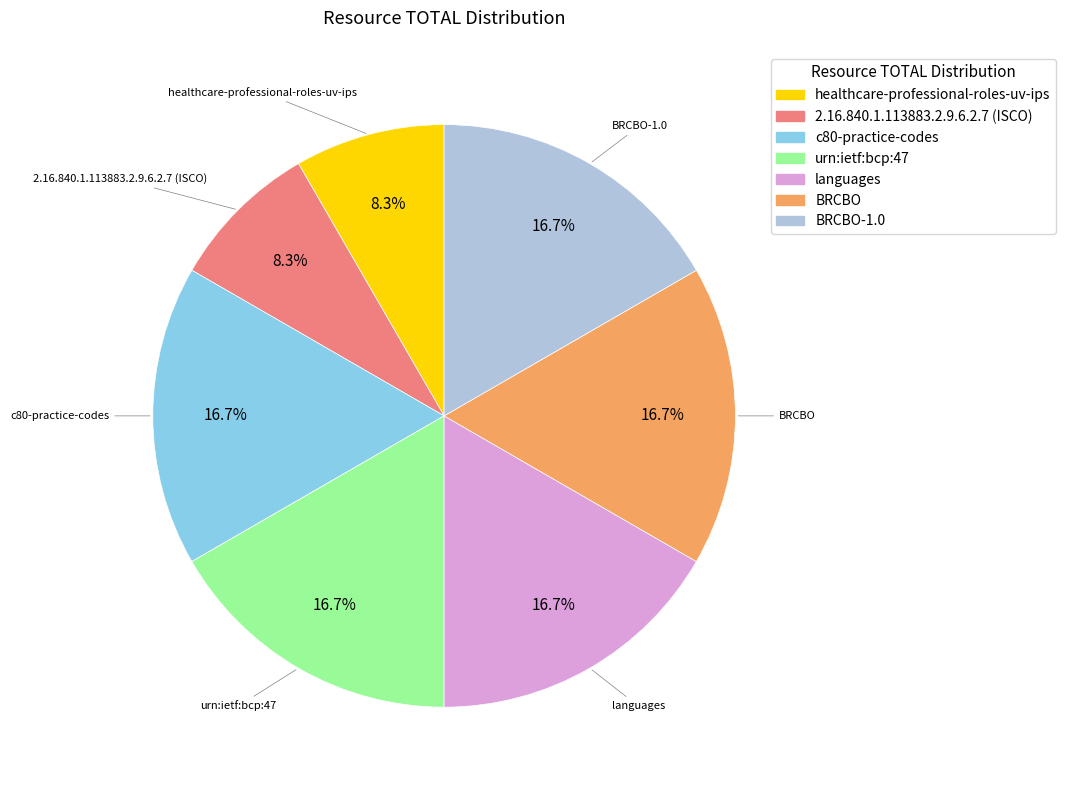

Approximately how many times larger is the value at c80-practice-codes compared to BRCBO?

1.0